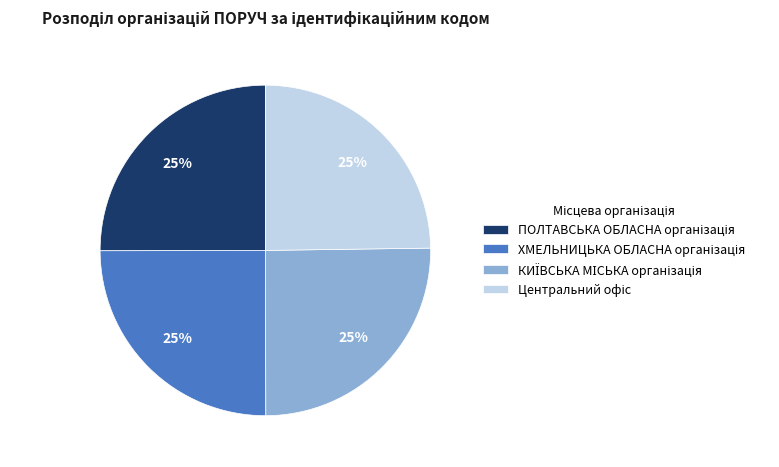

To the nearest percent, what is the average slice percentage?

25%